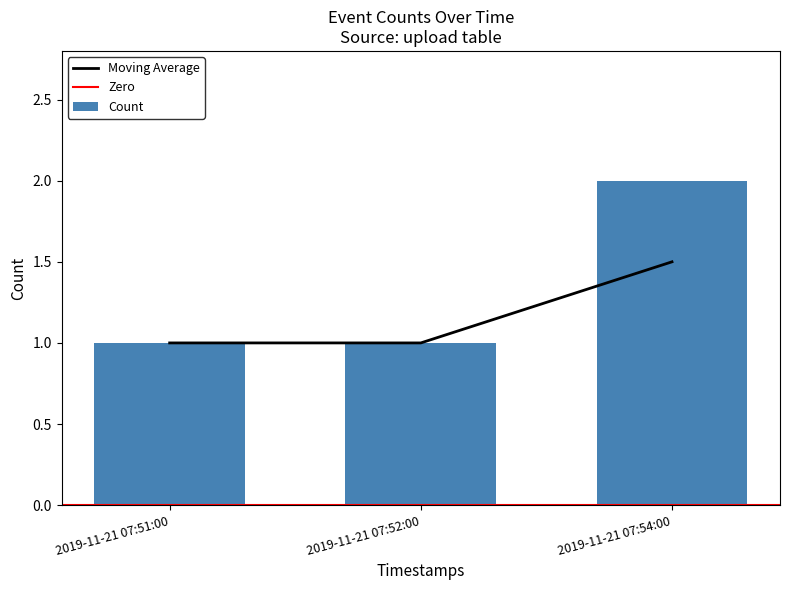

Which label corresponds to the smallest value in the chart?

2019-11-21 07:51:00